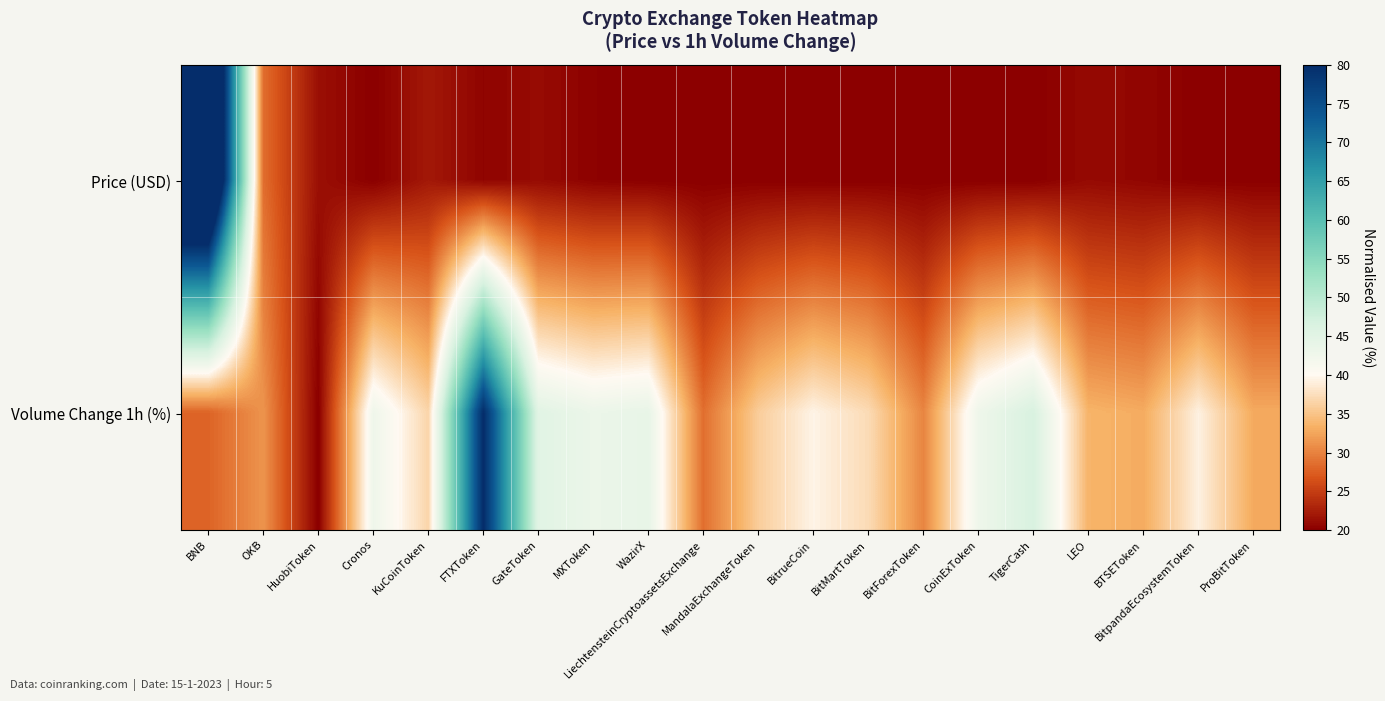

Between Cronos and OKB, which is larger?

OKB